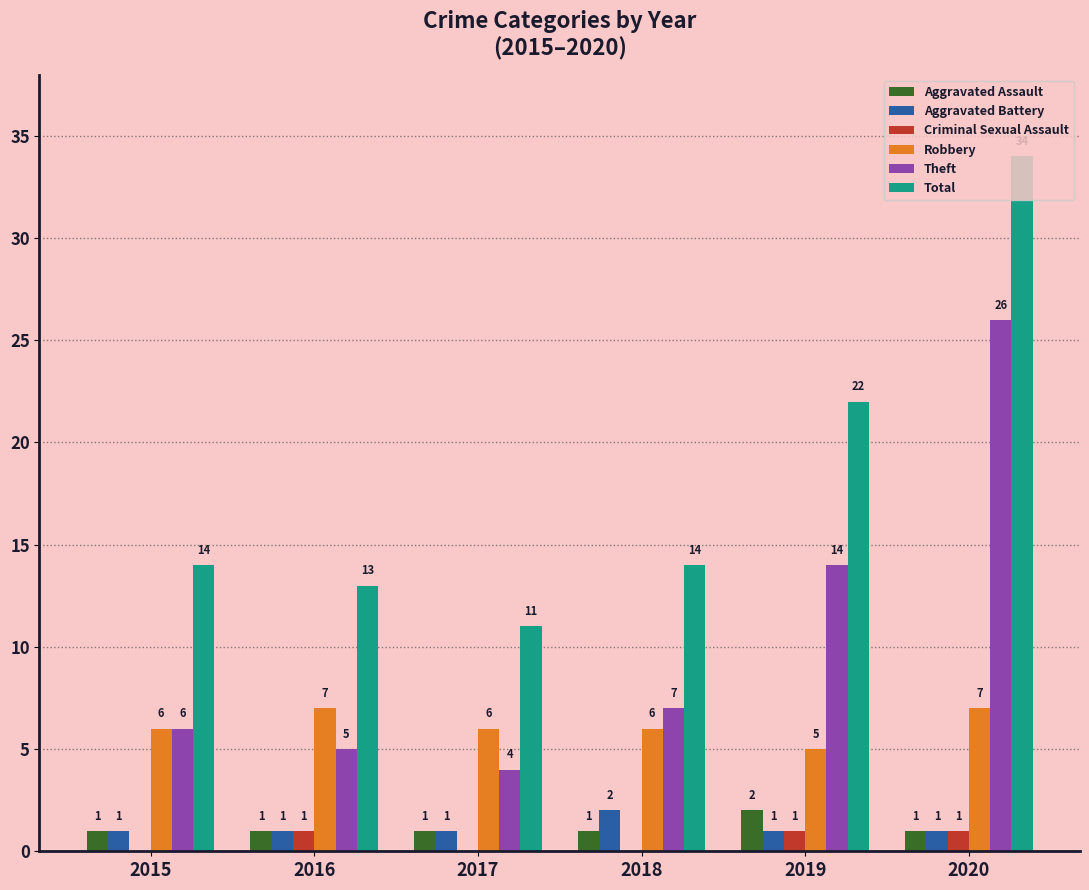

What value does the Theft series have at 2020, to the nearest 5?

25